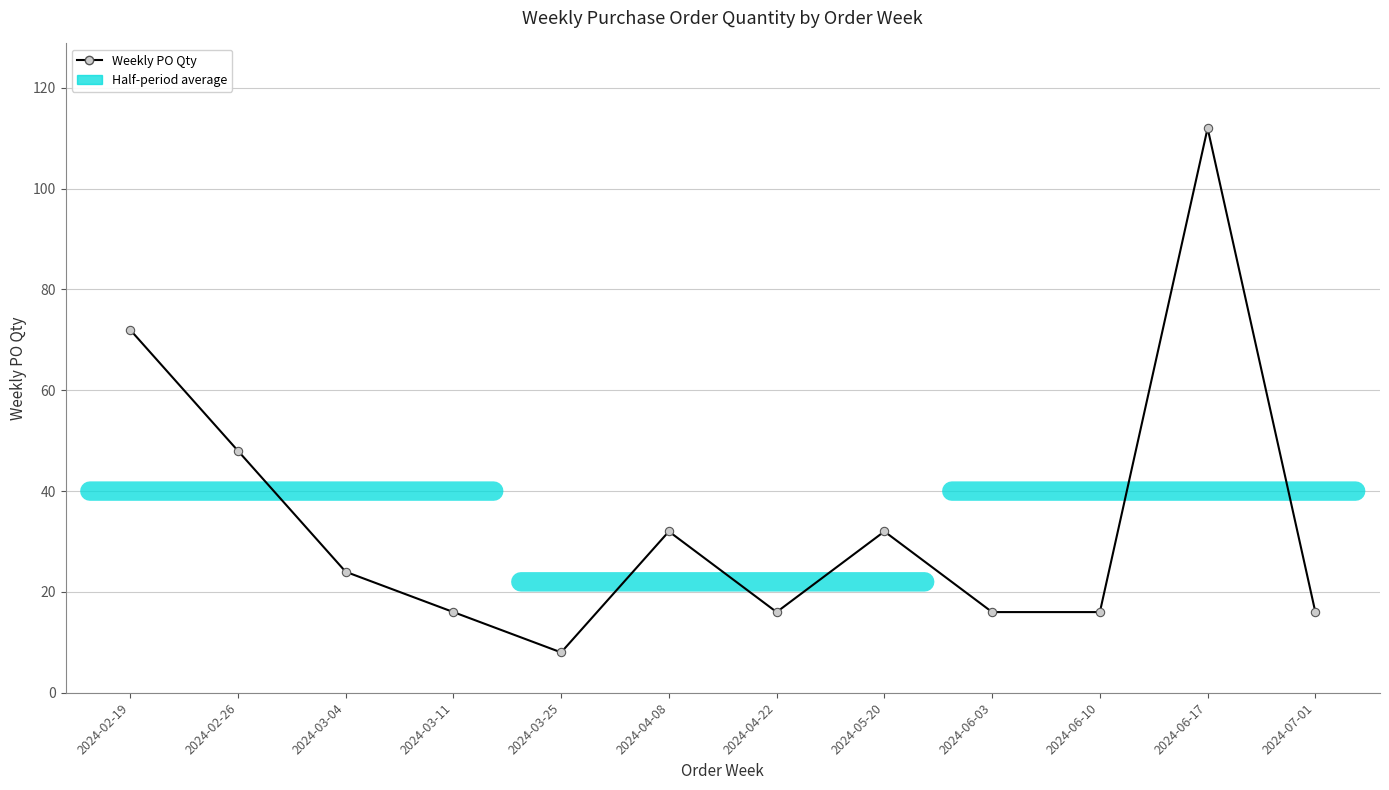

At which category does the chart reach its peak across all series?

2024-06-17